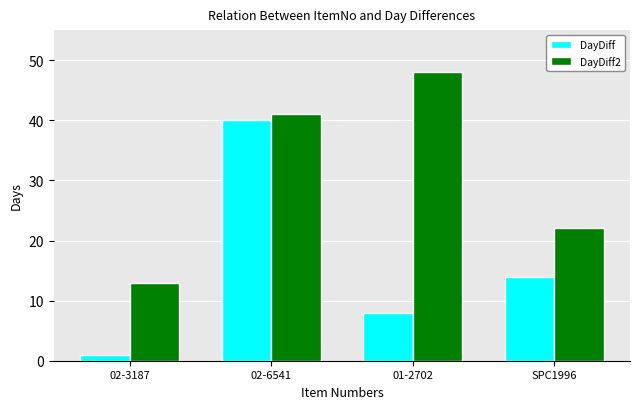

What is the difference between the maximum and minimum values in the DayDiff2 series?

35